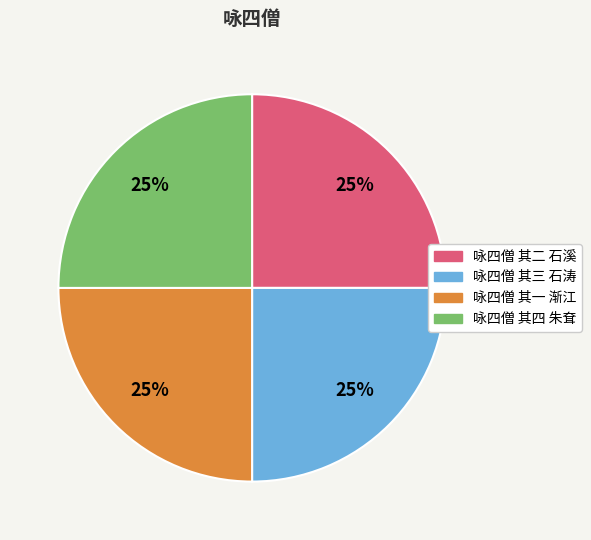

The 咏四僧 其二 石溪 slice represents 25% of the pie. True or false?

True